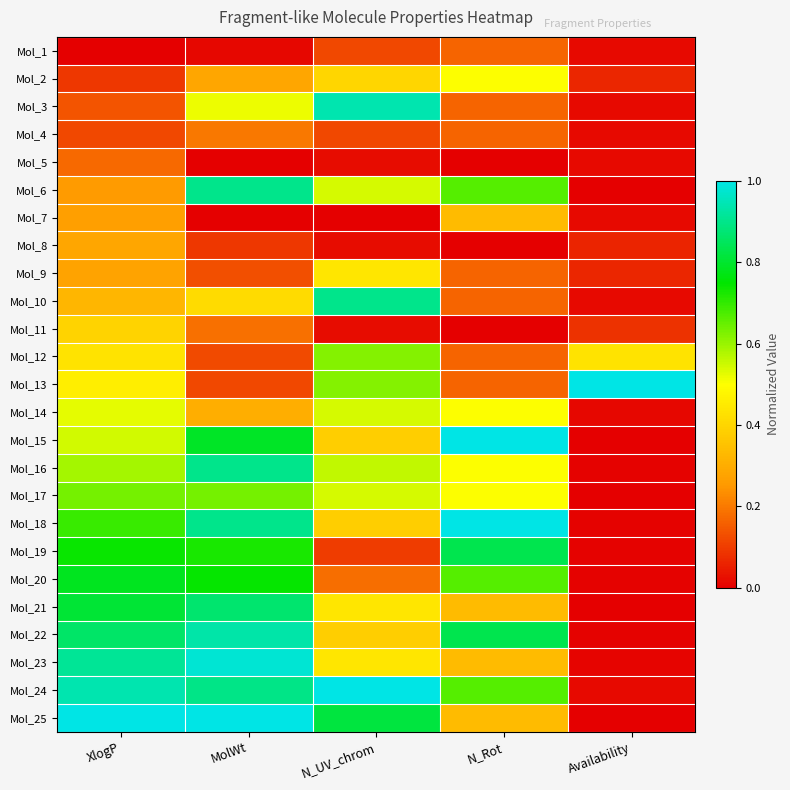

Reading left to right, extract all data points from this chart.

Mol_1: XlogP=0.0	MolWt=0.0	N_UV_chrom=0.1	N_Rot=0.2	Availability=0.0
Mol_2: XlogP=0.1	MolWt=0.3	N_UV_chrom=0.4	N_Rot=0.5	Availability=0.1
Mol_3: XlogP=0.1	MolWt=0.5	N_UV_chrom=0.9	N_Rot=0.2	Availability=0.0
Mol_4: XlogP=0.1	MolWt=0.2	N_UV_chrom=0.1	N_Rot=0.2	Availability=0.0
Mol_5: XlogP=0.2	MolWt=0.0	N_UV_chrom=0.0	N_Rot=0.0	Availability=0.0
Mol_6: XlogP=0.3	MolWt=0.9	N_UV_chrom=0.5	N_Rot=0.7	Availability=0.0
Mol_7: XlogP=0.3	MolWt=0.0	N_UV_chrom=0.0	N_Rot=0.3	Availability=0.0
Mol_8: XlogP=0.3	MolWt=0.1	N_UV_chrom=0.0	N_Rot=0.0	Availability=0.1
Mol_9: XlogP=0.3	MolWt=0.1	N_UV_chrom=0.4	N_Rot=0.2	Availability=0.1
Mol_10: XlogP=0.3	MolWt=0.4	N_UV_chrom=0.9	N_Rot=0.2	Availability=0.0
Mol_11: XlogP=0.4	MolWt=0.2	N_UV_chrom=0.0	N_Rot=0.0	Availability=0.1
Mol_12: XlogP=0.4	MolWt=0.1	N_UV_chrom=0.6	N_Rot=0.2	Availability=0.4
Mol_13: XlogP=0.5	MolWt=0.1	N_UV_chrom=0.6	N_Rot=0.2	Availability=1.0
Mol_14: XlogP=0.5	MolWt=0.3	N_UV_chrom=0.5	N_Rot=0.5	Availability=0.0
Mol_15: XlogP=0.5	MolWt=0.8	N_UV_chrom=0.4	N_Rot=1.0	Availability=0.0
Mol_16: XlogP=0.6	MolWt=0.9	N_UV_chrom=0.6	N_Rot=0.5	Availability=0.0
Mol_17: XlogP=0.6	MolWt=0.6	N_UV_chrom=0.5	N_Rot=0.5	Availability=0.0
Mol_18: XlogP=0.7	MolWt=0.9	N_UV_chrom=0.4	N_Rot=1.0	Availability=0.0
Mol_19: XlogP=0.7	MolWt=0.7	N_UV_chrom=0.1	N_Rot=0.8	Availability=0.0
Mol_20: XlogP=0.8	MolWt=0.7	N_UV_chrom=0.2	N_Rot=0.7	Availability=0.0
Mol_21: XlogP=0.8	MolWt=0.9	N_UV_chrom=0.4	N_Rot=0.3	Availability=0.0
Mol_22: XlogP=0.9	MolWt=0.9	N_UV_chrom=0.4	N_Rot=0.8	Availability=0.0
Mol_23: XlogP=0.9	MolWt=1.0	N_UV_chrom=0.4	N_Rot=0.3	Availability=0.0
Mol_24: XlogP=0.9	MolWt=0.9	N_UV_chrom=1.0	N_Rot=0.7	Availability=0.0
Mol_25: XlogP=1.0	MolWt=1.0	N_UV_chrom=0.8	N_Rot=0.3	Availability=0.0